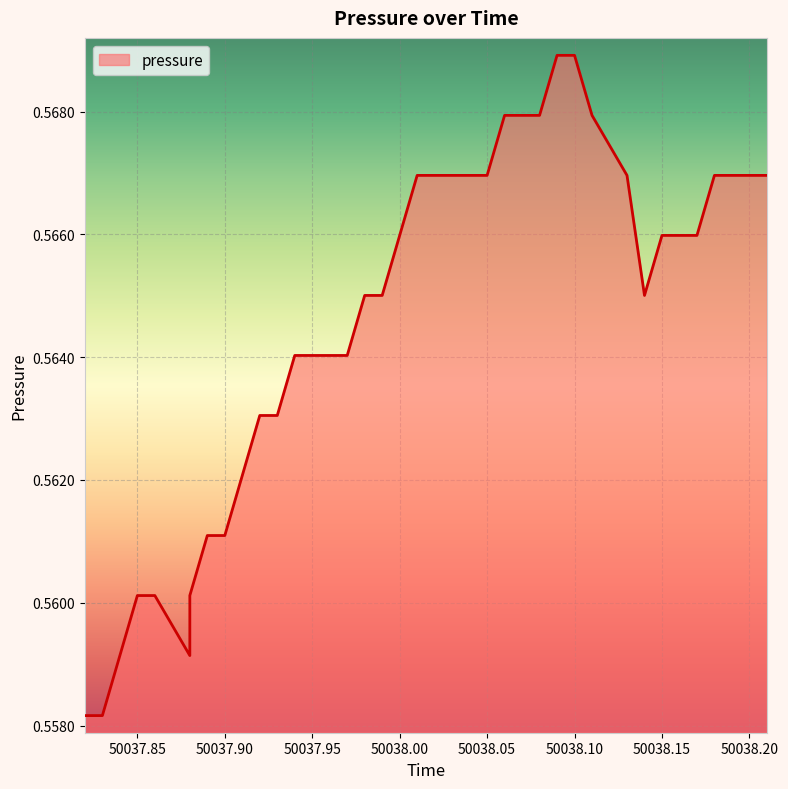

Between 50038.04 and 50038.06, which is larger?

50038.06